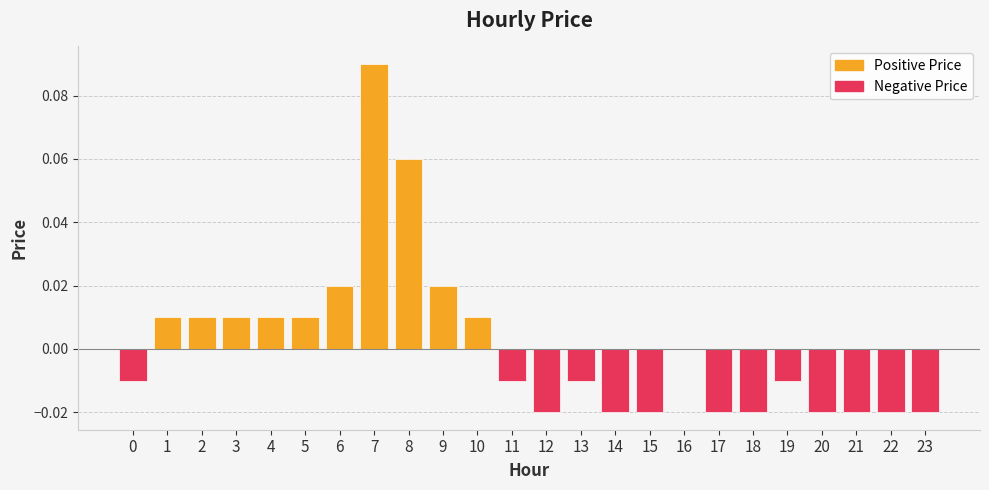

Reading right to left, transcribe all the data shown in this chart.

-0.0	-0.0	-0.0	-0.0	-0.0	-0.0	-0.0	0.0	-0.0	-0.0	-0.0	-0.0	-0.0	0.0	0.0	0.1	0.1	0.0	0.0	0.0	0.0	0.0	0.0	-0.0